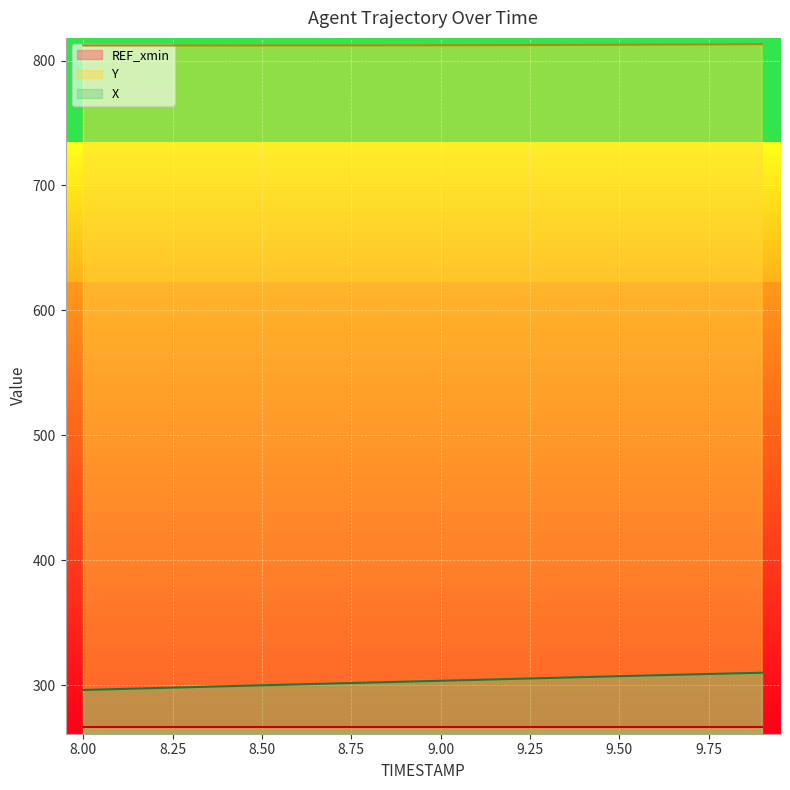

True or false: X and Y cross at least once.

False